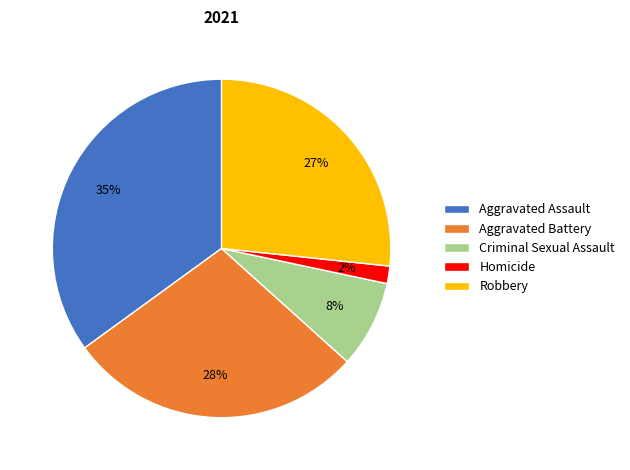

Rank the categories by value from highest to lowest.

Aggravated Assault, Aggravated Battery, Robbery, Criminal Sexual Assault, Homicide